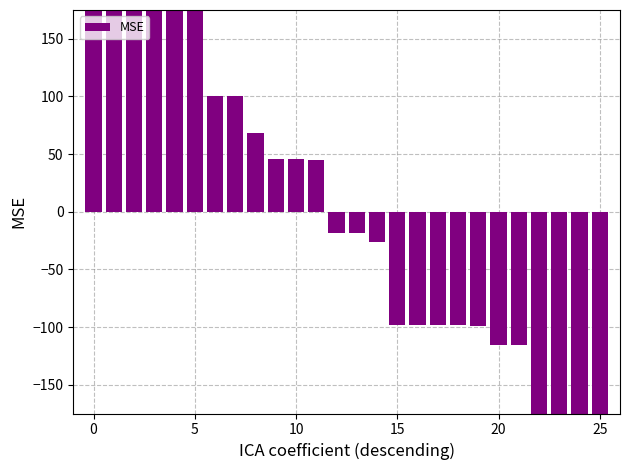

Is it true that the value at 15 is -98.4?

True